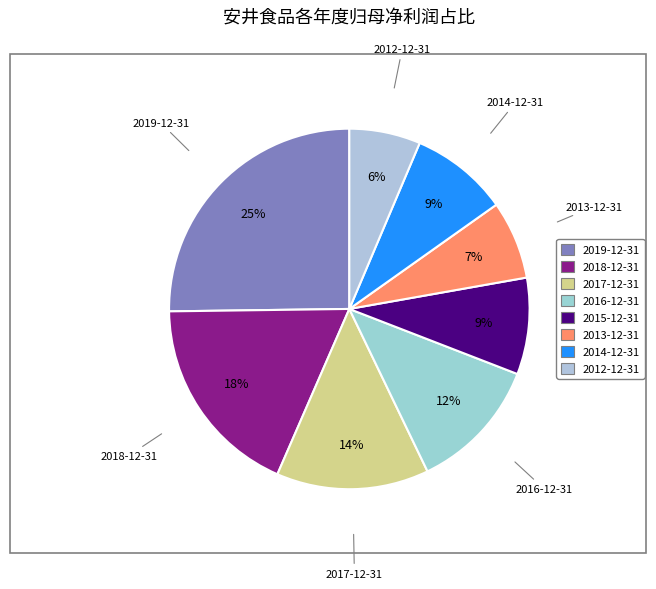

The 2017-12-31 slice represents 14% of the pie. True or false?

True